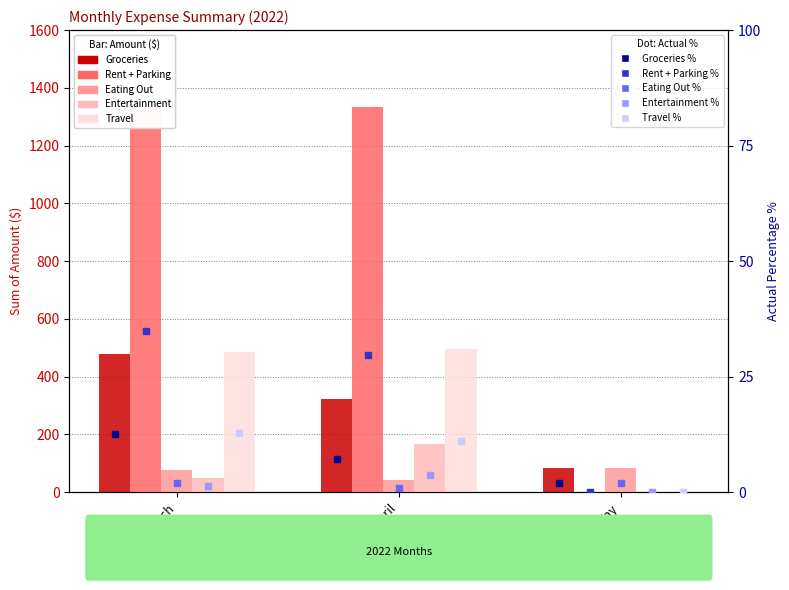

Which series has the largest total across all categories?

Rent + Parking